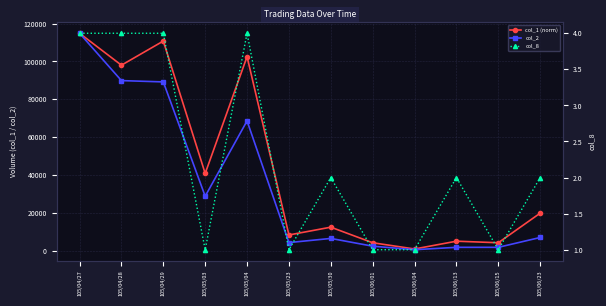

What are all the series names shown in the legend?

col_1 (norm), col_2, col_8